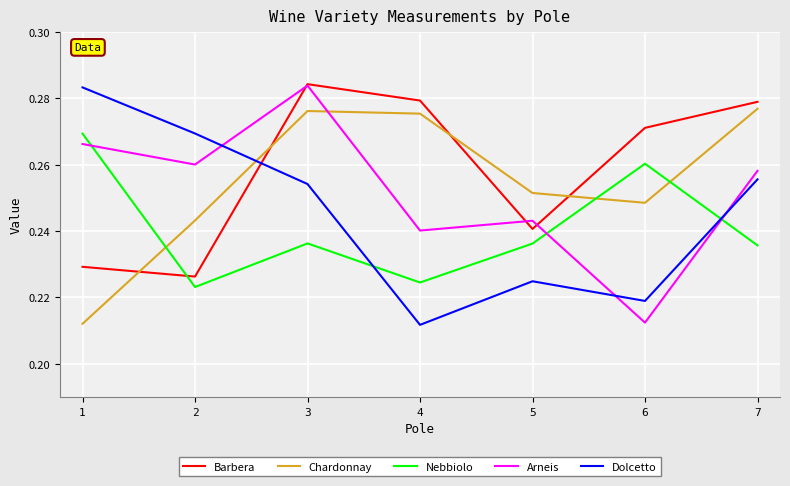

True or false: Chardonnay and Nebbiolo intersect in this chart.

True